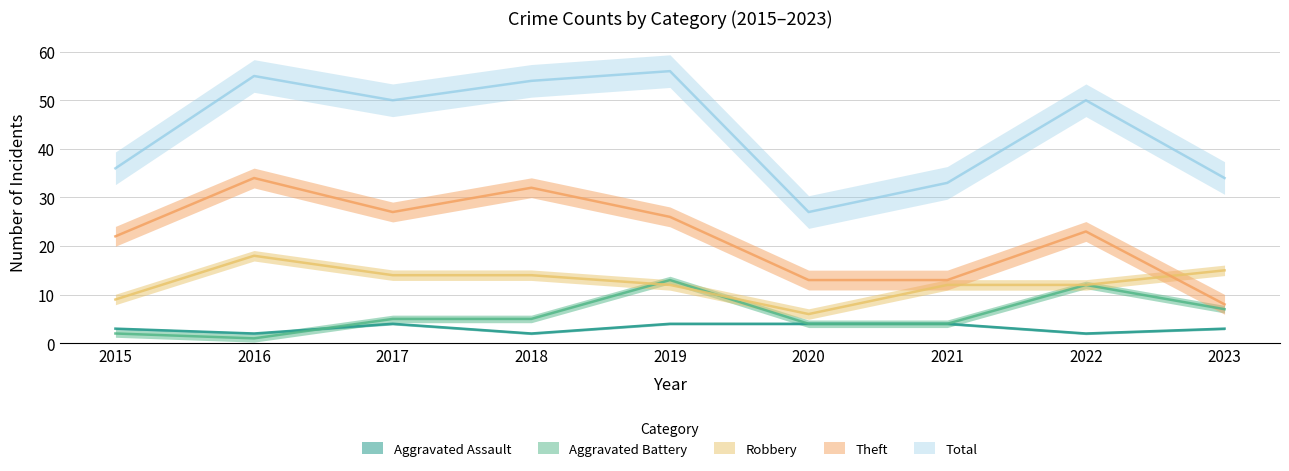

Reading left to right, extract all data points from this chart.

Aggravated Assault: 2015=3	2016=2	2017=4	2018=2	2019=4	2020=4	2021=4	2022=2	2023=3
Aggravated Battery: 2015=2	2016=1	2017=5	2018=5	2019=13	2020=4	2021=4	2022=12	2023=7
Robbery: 2015=9	2016=18	2017=14	2018=14	2019=12	2020=6	2021=12	2022=12	2023=15
Theft: 2015=22	2016=34	2017=27	2018=32	2019=26	2020=13	2021=13	2022=23	2023=8
Total: 2015=36	2016=55	2017=50	2018=54	2019=56	2020=27	2021=33	2022=50	2023=34